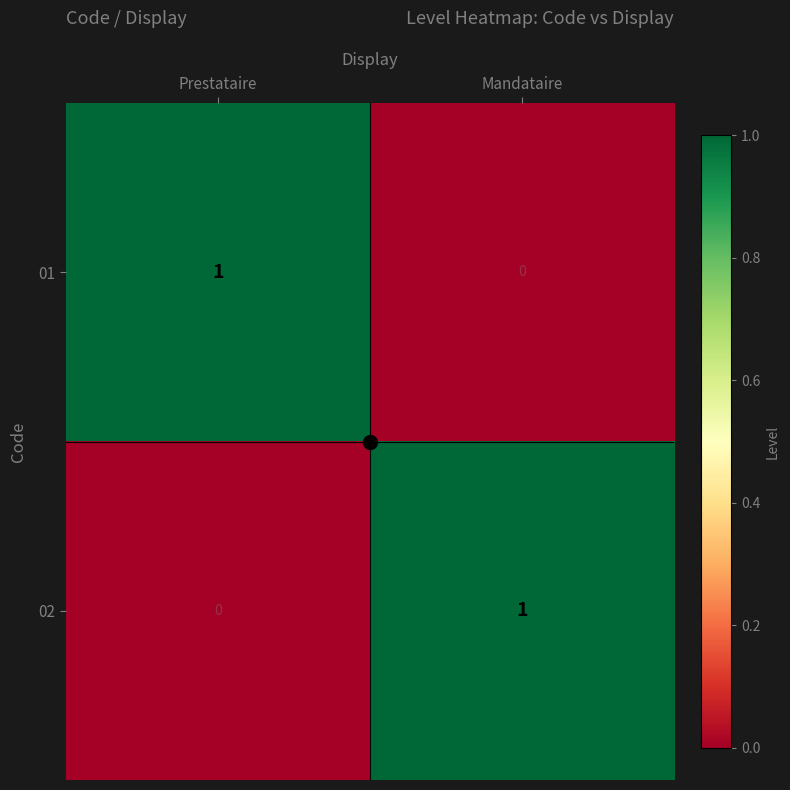

Is it true that 02 equals 1 at Prestataire?

False